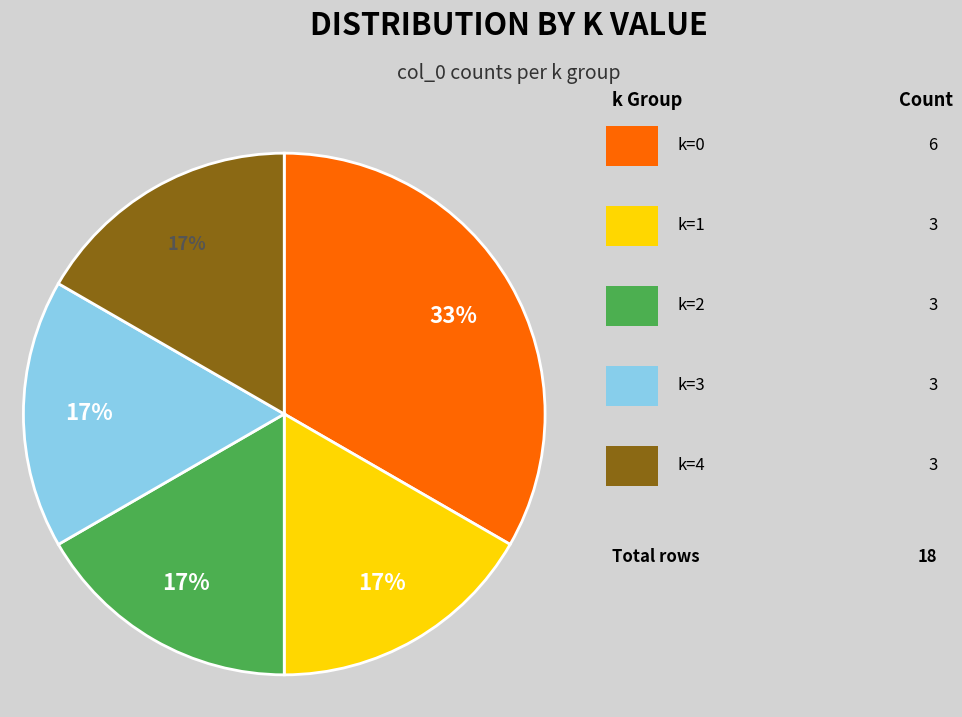

Is there any slice that represents more than half of the pie?

No